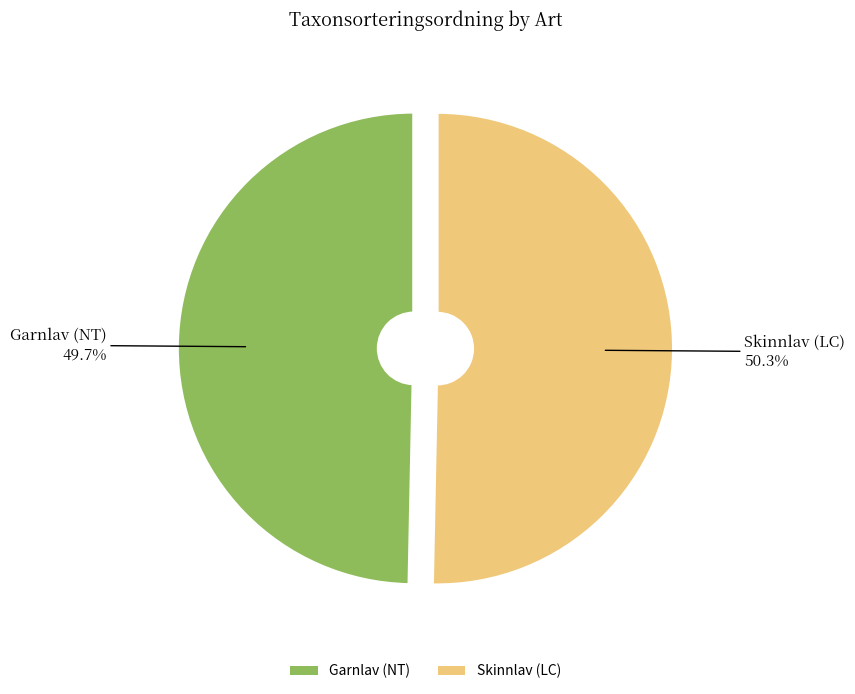

To the nearest percent, what is the difference between the largest and smallest slice percentages?

1%